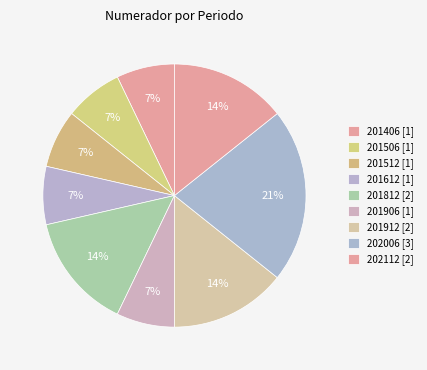

Count the number of slices in the pie.

9